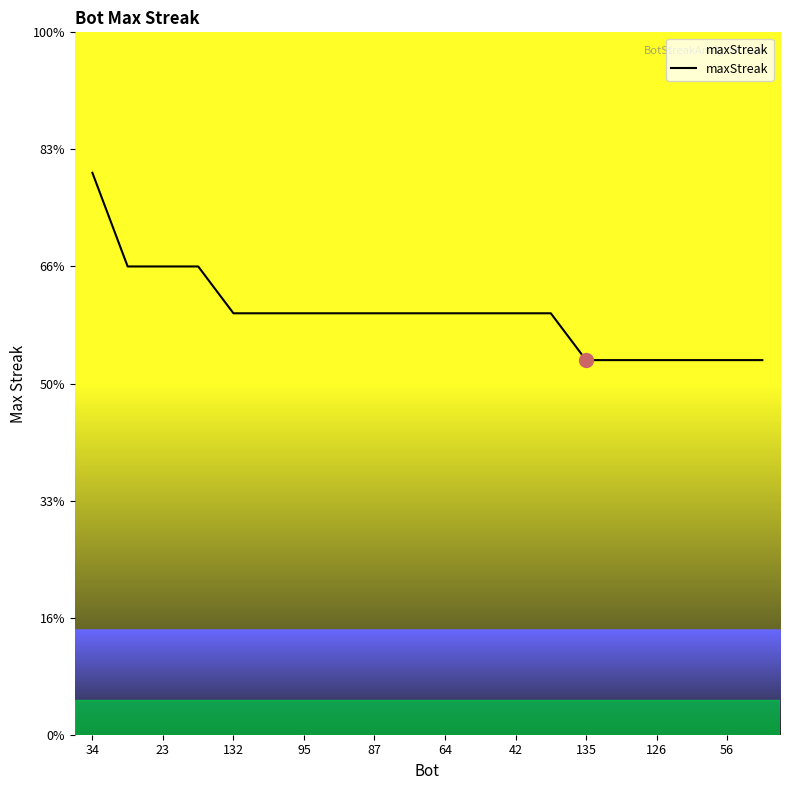

Is this an area chart (filled region under the line)?

No